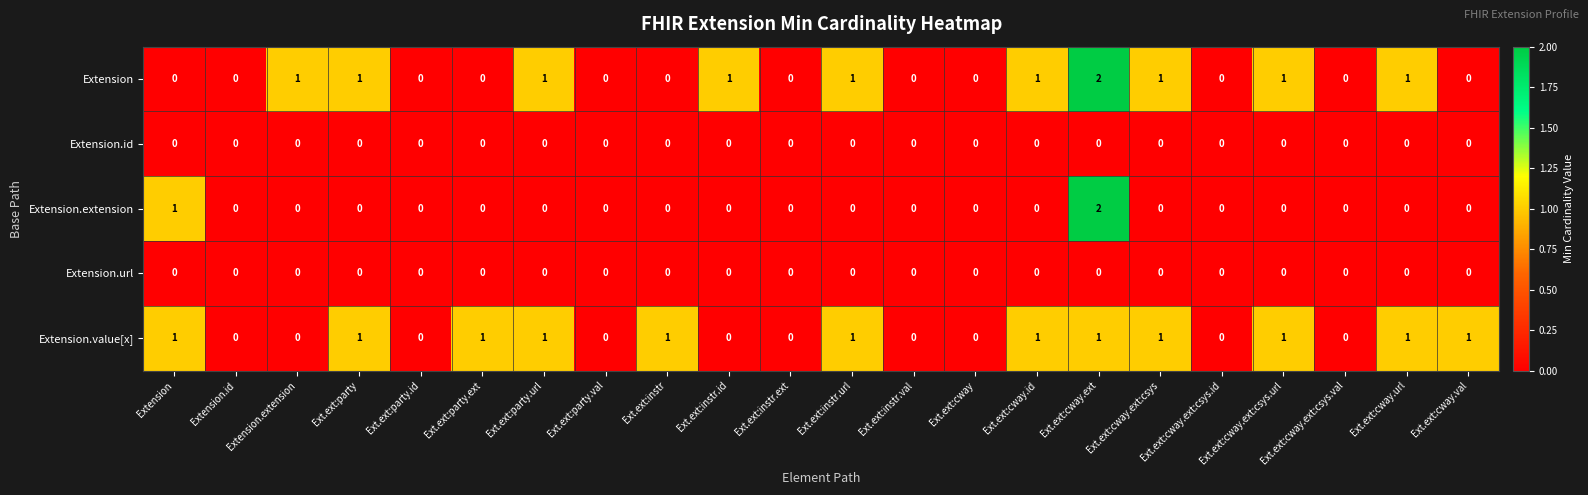

The Extension series shows 2 at Ext.ext:cway.url. True or false?

False